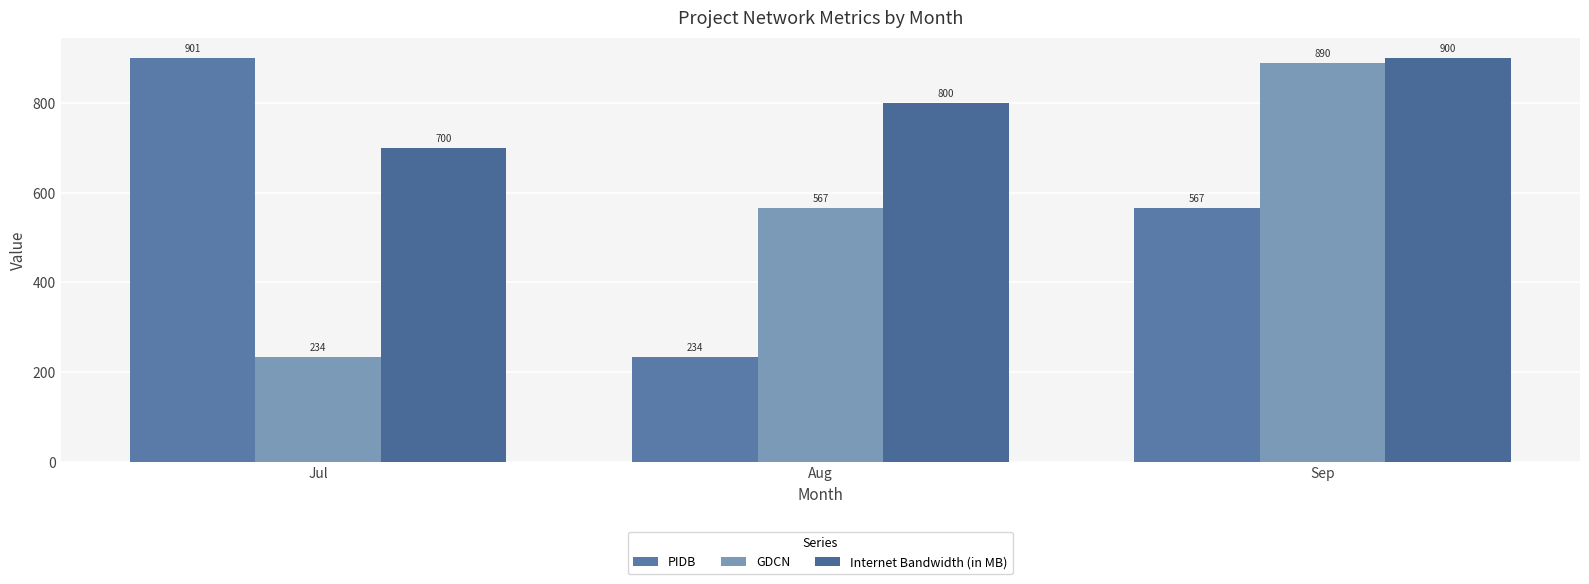

How many values in the PIDB series are below 567?

1